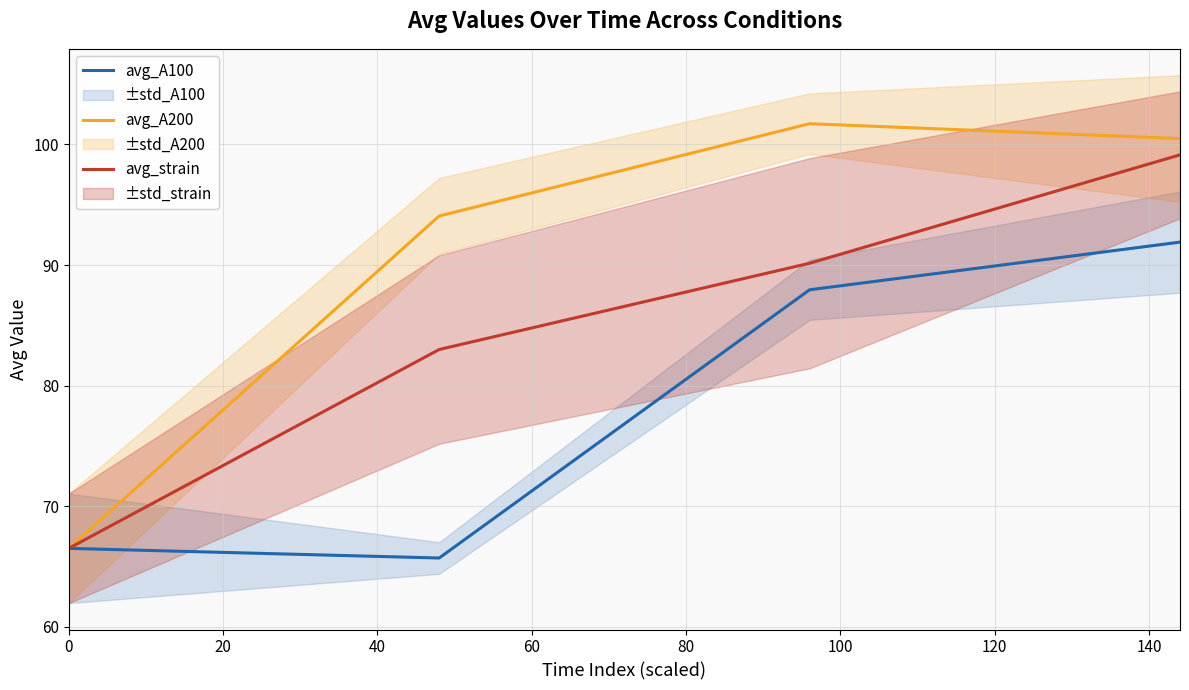

How many distinct data groups are displayed?

3